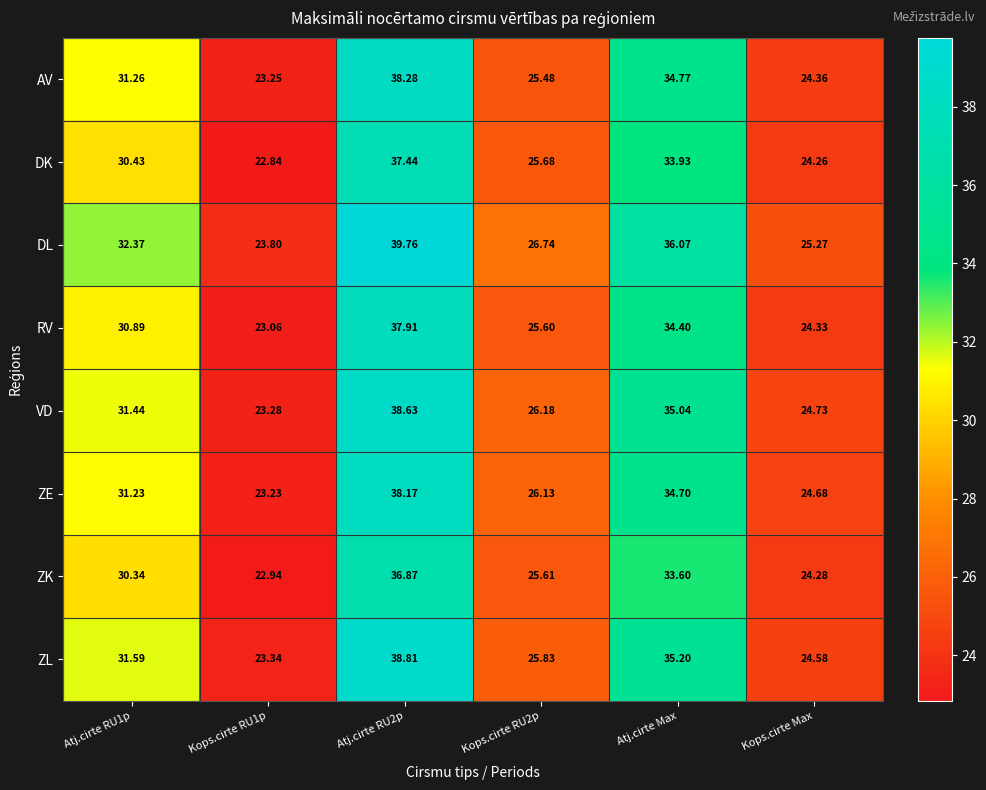

What is the greatest value displayed?

39.8